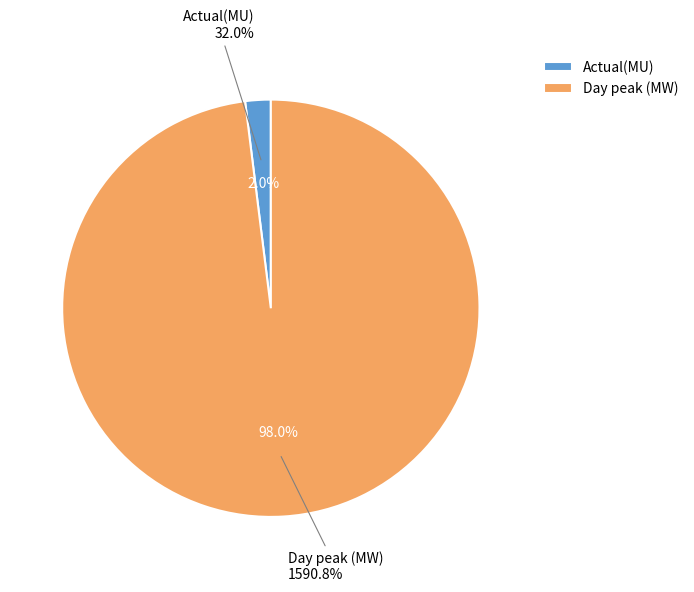

Which category has the biggest portion of the pie?

Day peak (MW)